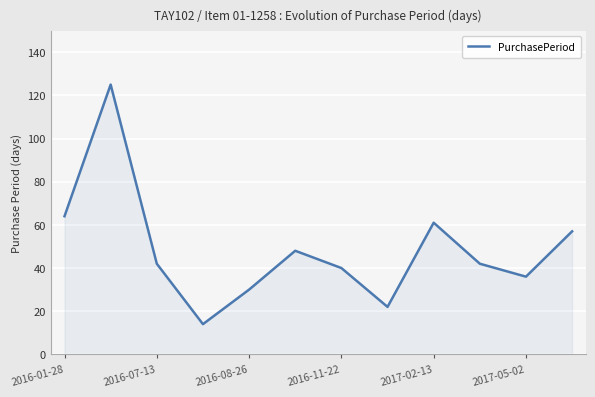

What is the greatest value displayed?

125